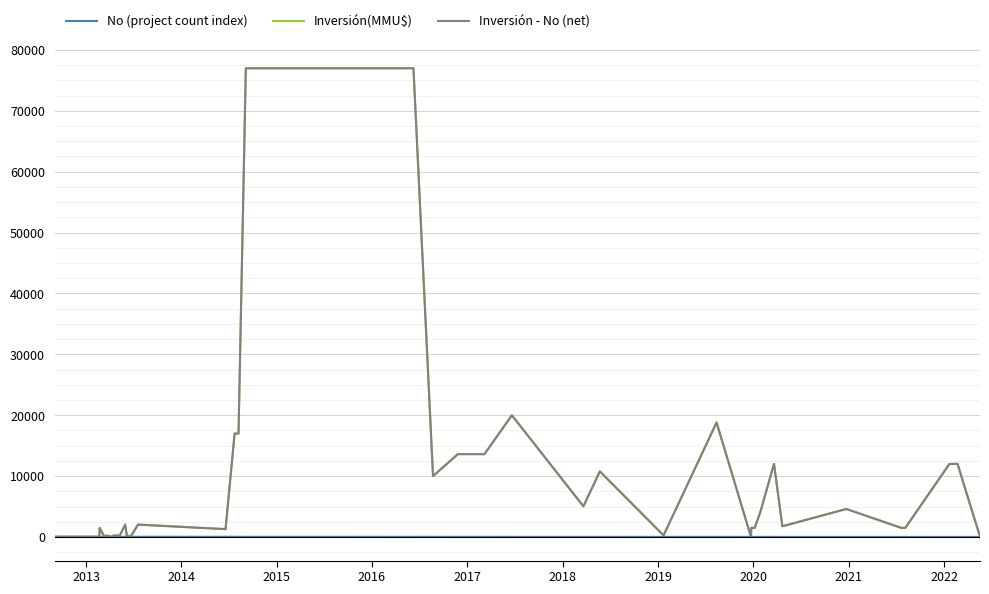

What is the difference between the second highest and second lowest values in the Inversión - No (net) series?

76990